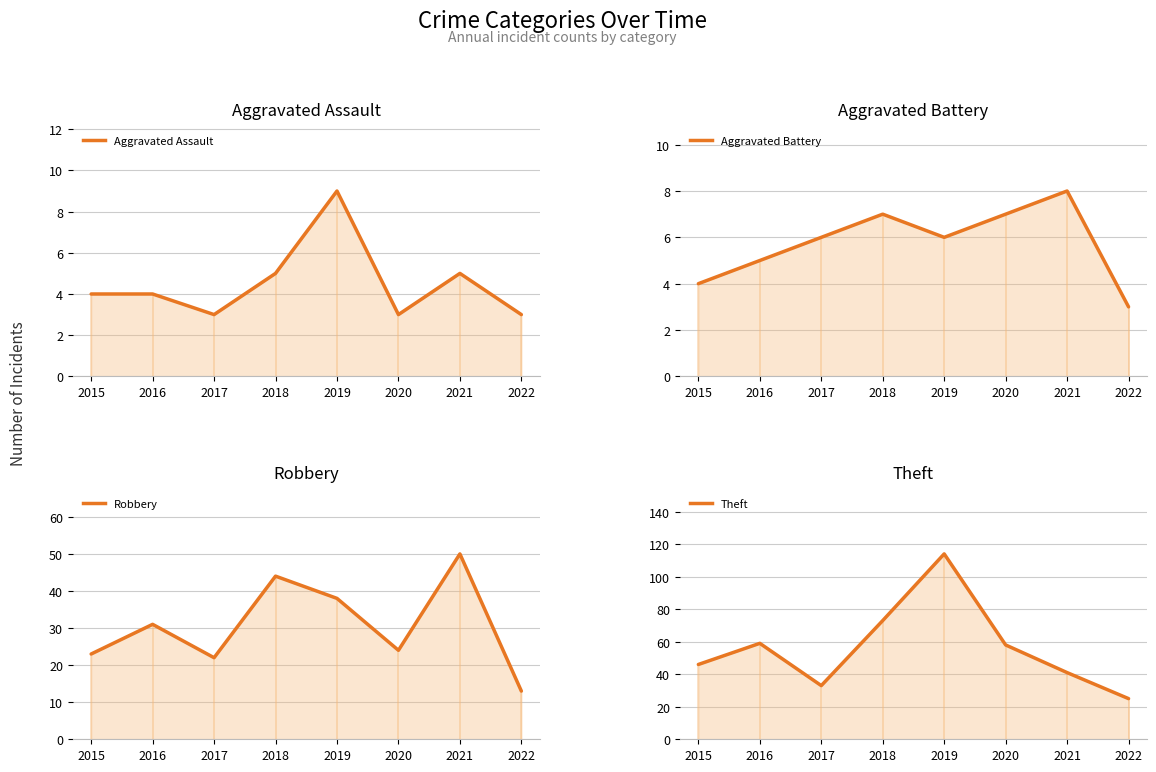

Reading left to right, list all the values displayed in this chart.

Aggravated Assault: 4	4	3	5	9	3	5	3
Aggravated Battery: 4	5	6	7	6	7	8	3
Robbery: 23	31	22	44	38	24	50	13
Theft: 46	59	33	73	114	58	41	25